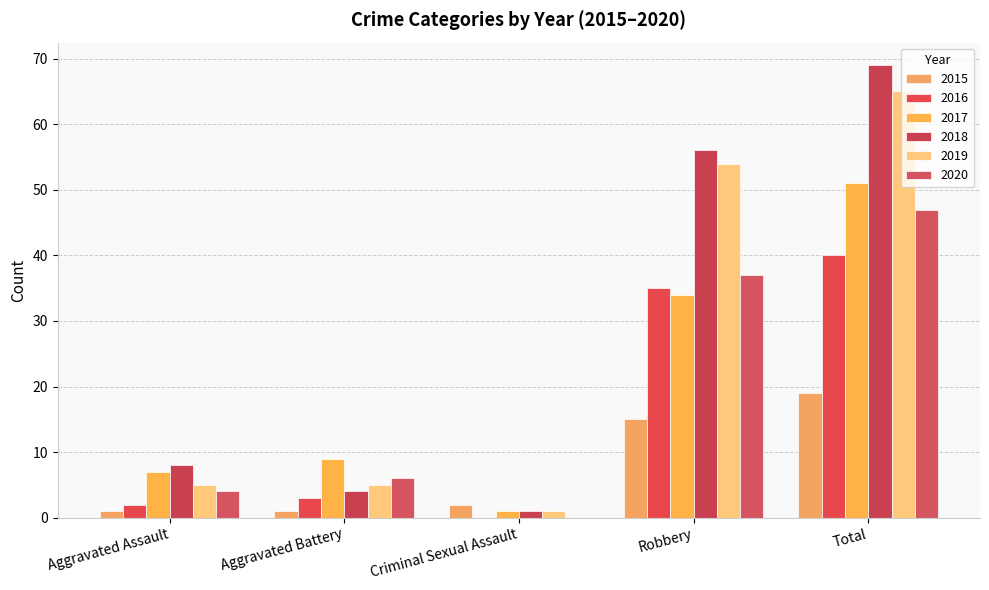

Are the bars horizontal?

No